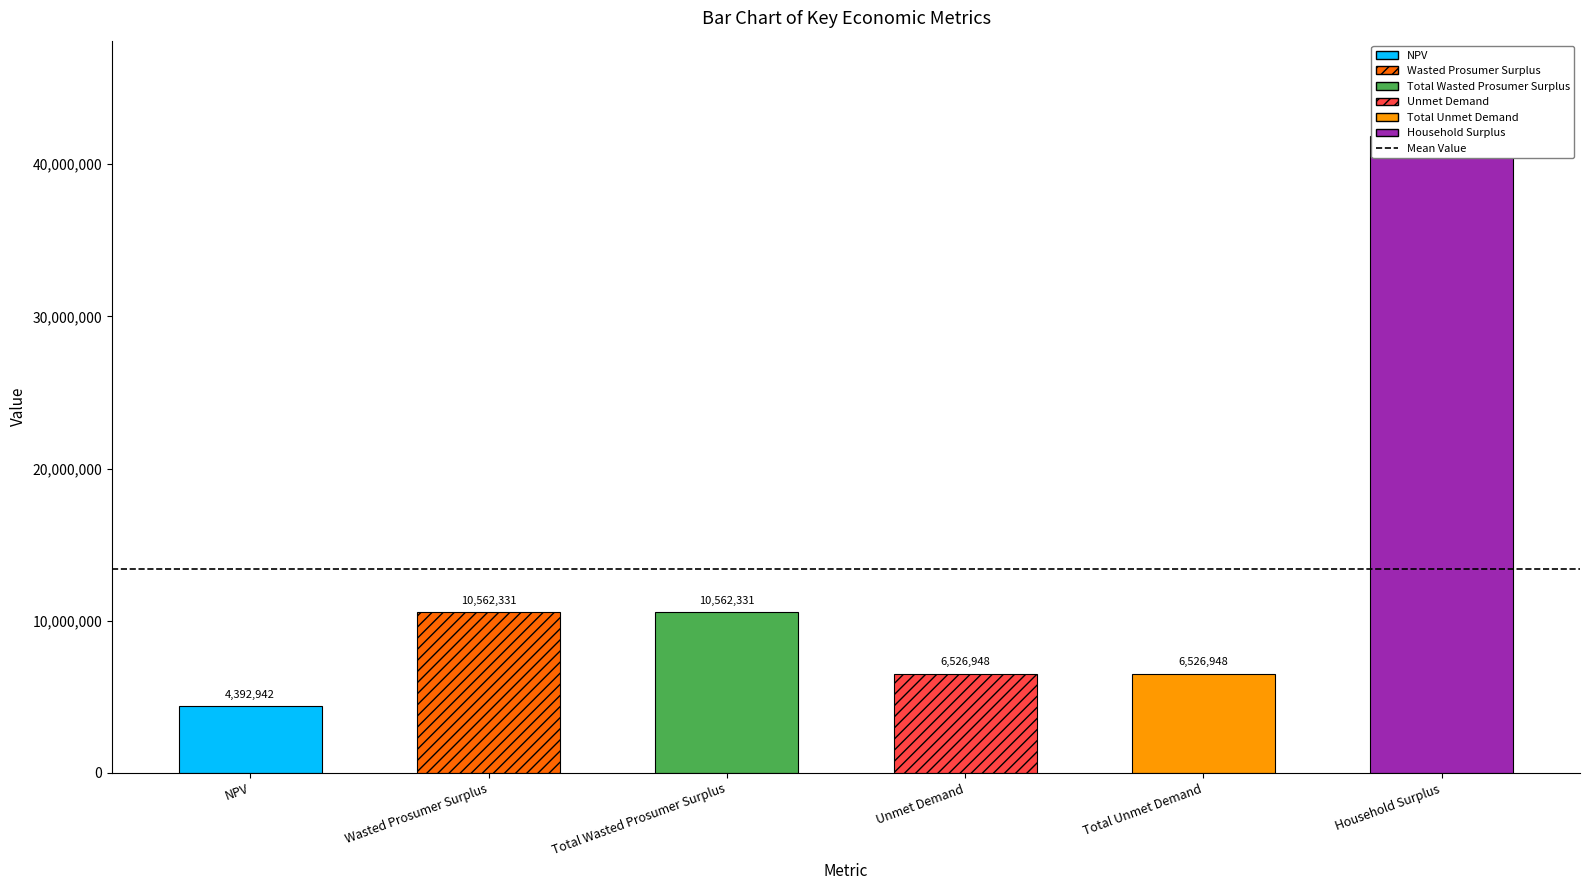

Approximately how many times larger is the value at Total Wasted Prosumer Surplus compared to Household Surplus?

0.3